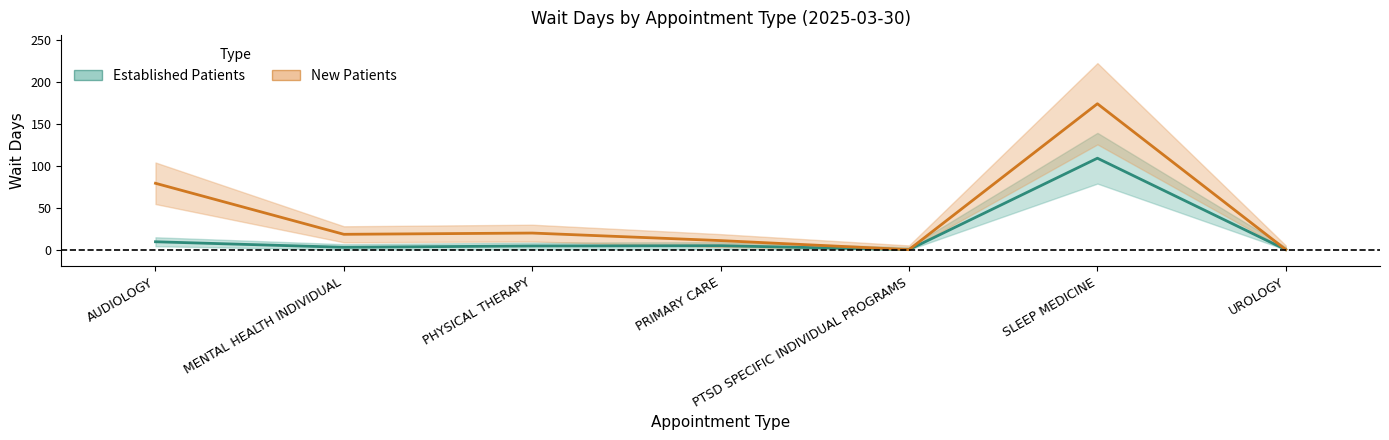

True or false: NewPatients has a value of 15.1 at PRIMARY CARE.

False